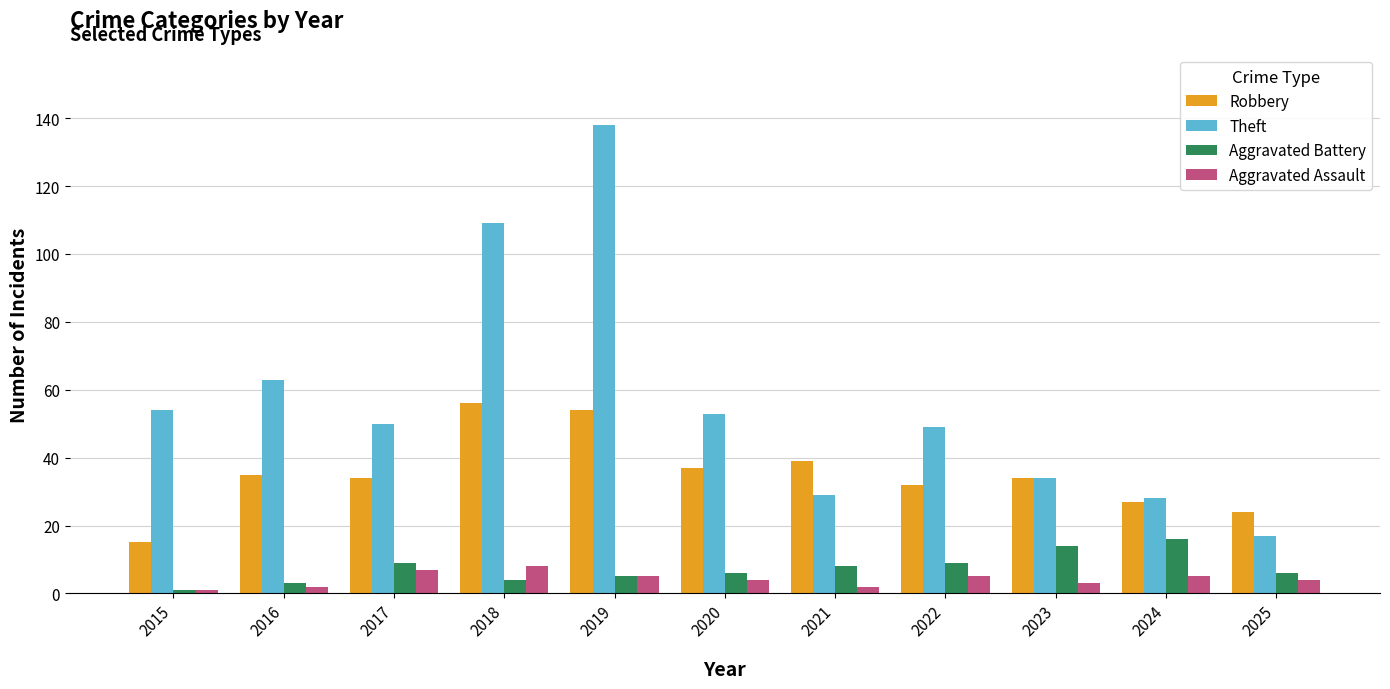

List the series in order of their peak value, lowest first.

Aggravated Assault, Aggravated Battery, Robbery, Theft